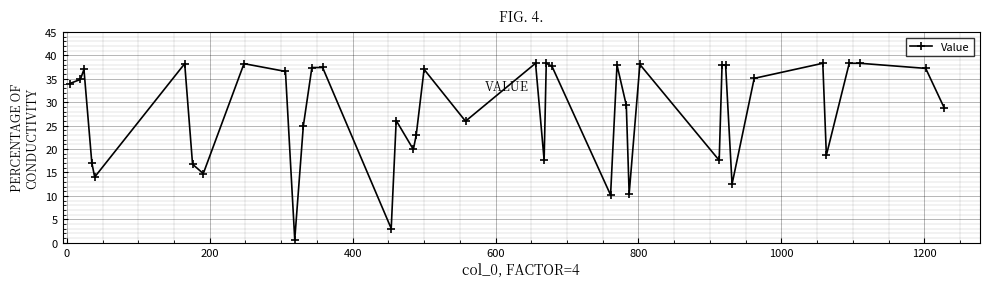

True or false: the data has more than 0 interior local peaks.

True